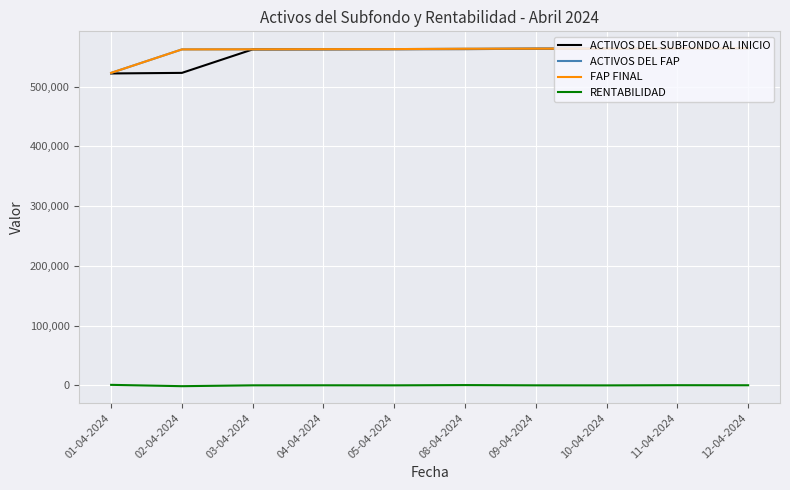

Where does the ACTIVOS DEL FAP series first go above 563230?

08-04-2024